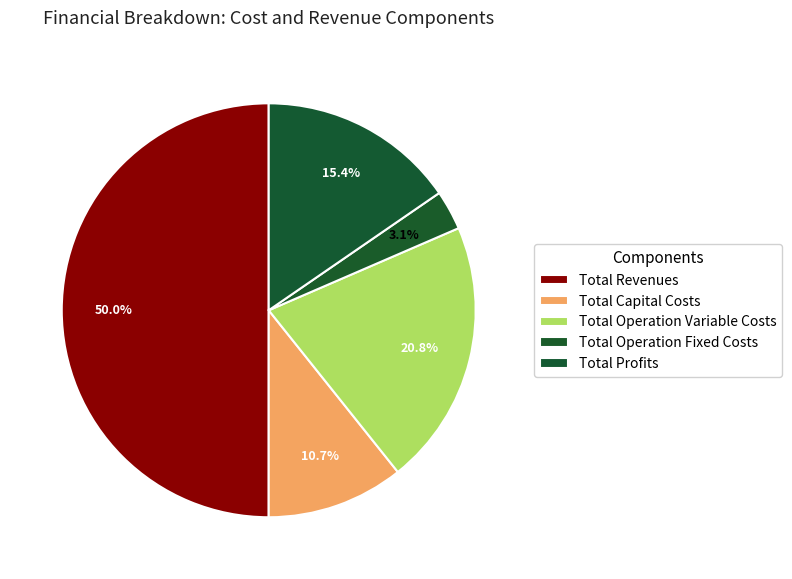

To the nearest percent, what percentage of the pie is Total Revenues?

50%